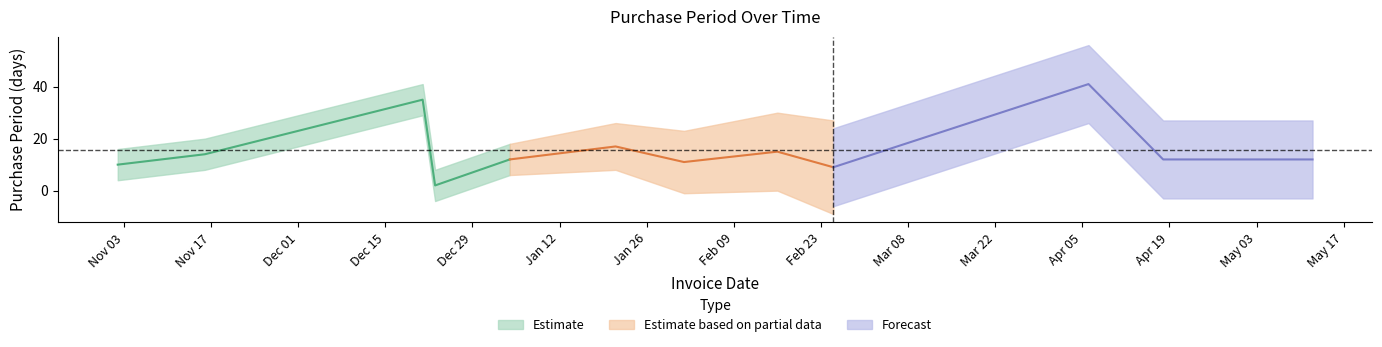

Is it true that the value at 2016-01-21 is 8?

False